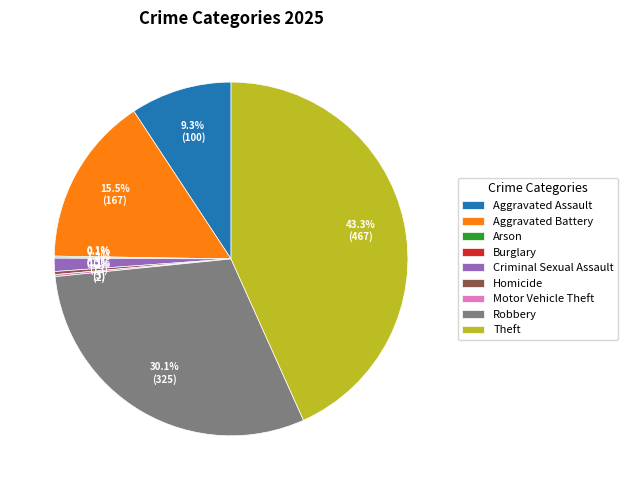

What is the largest slice in the pie chart?

Theft